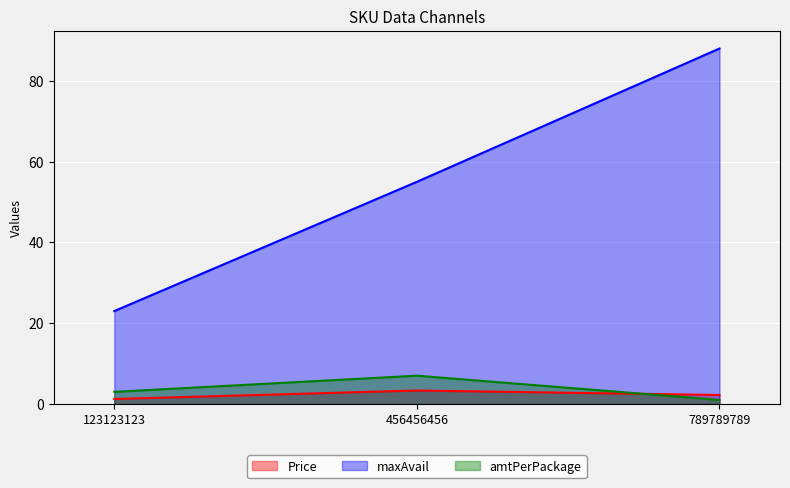

List the labels in order of Price value, smallest first.

123123123, 789789789, 456456456